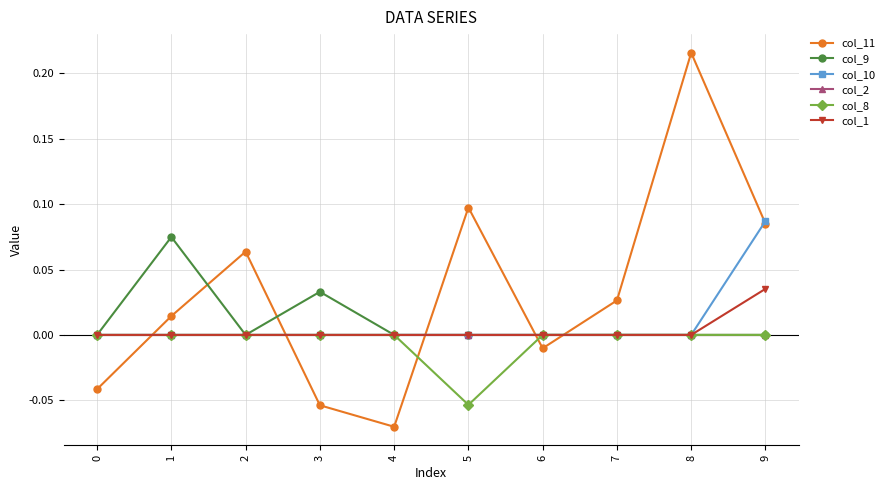

The col_11 series shows 0.1 at 5. True or false?

True